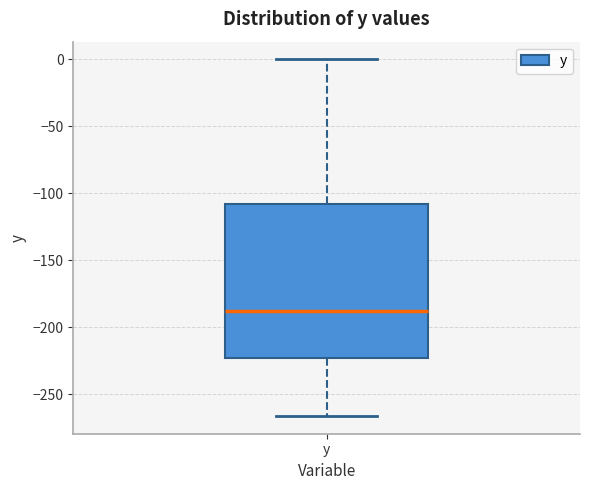

Where does the median line of the box for y sit on the y-axis? The values are not printed on the chart, so give them approximately, as read against the axis.

-190